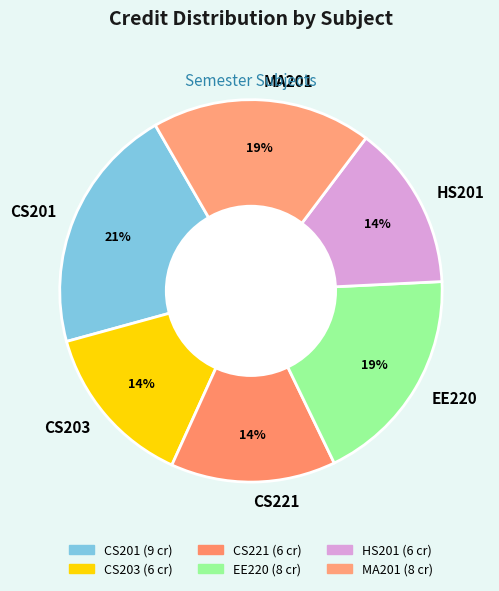

The EE220 slice represents 19% of the pie. True or false?

True